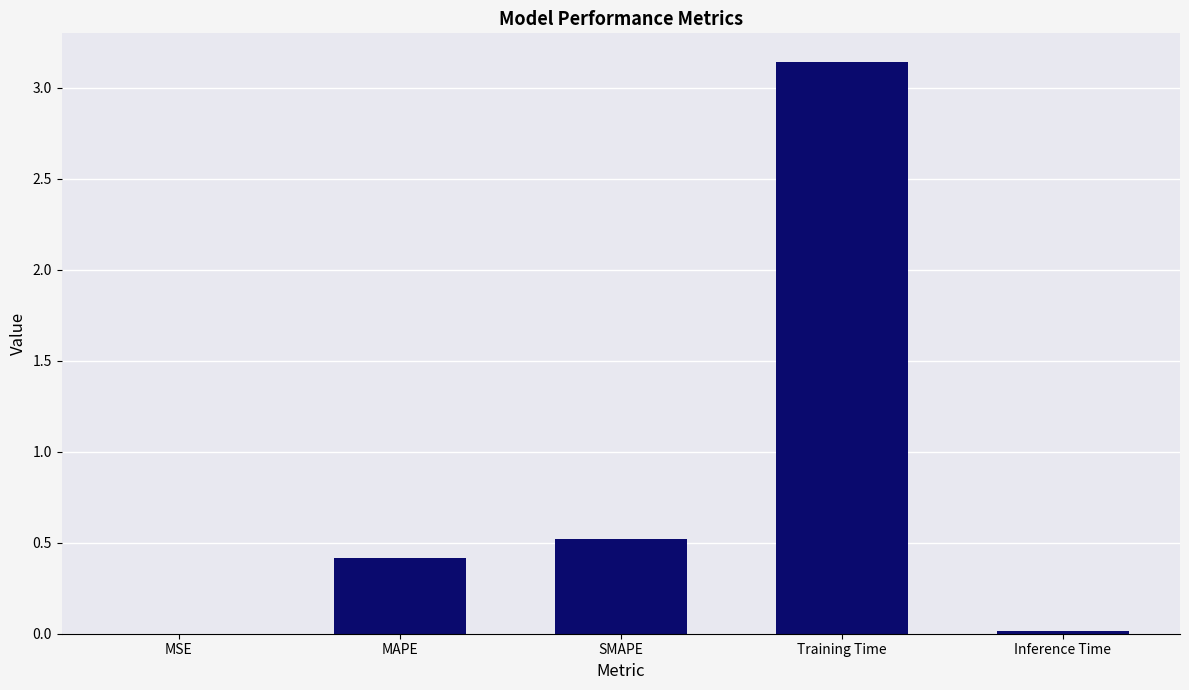

What is the average value?

0.8